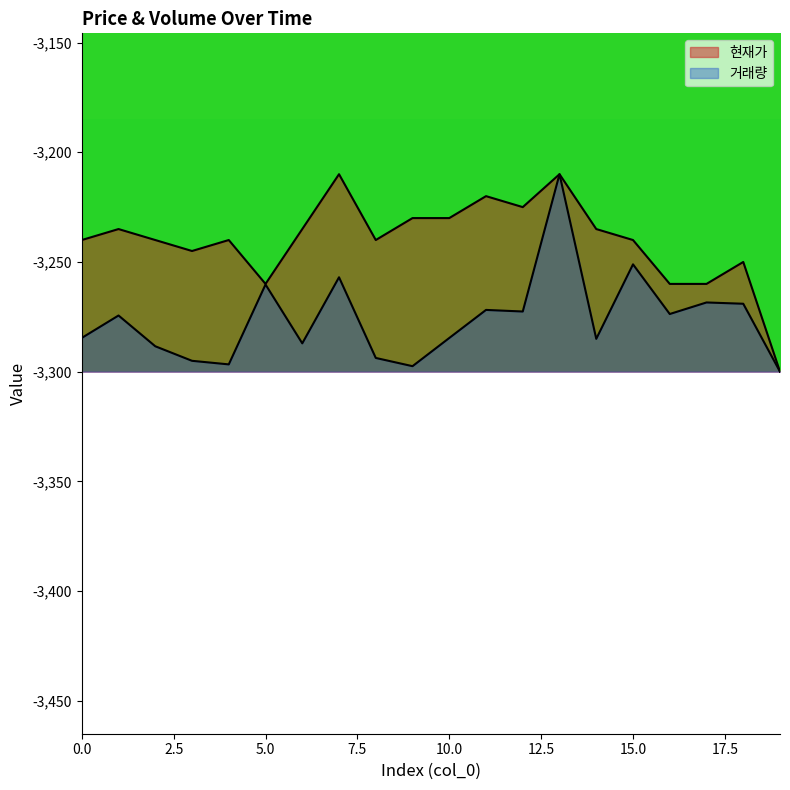

Reading left to right, extract all data points from this chart.

현재가: 0=-3240.0	1=-3235.0	2=-3240.0	3=-3245.0	4=-3240.0	5=-3260.0	6=-3235.0	7=-3210.0	8=-3240.0	9=-3230.0	10=-3230.0	11=-3220.0	12=-3225.0	13=-3210.0	14=-3235.0	15=-3240.0	16=-3260.0	17=-3260.0	18=-3250.0	19=-3300.0
거래량: 0=-3284.6	1=-3274.4	2=-3288.4	3=-3295.0	4=-3296.7	5=-3260.3	6=-3287.1	7=-3257.0	8=-3293.7	9=-3297.5	10=-3284.6	11=-3271.9	12=-3272.6	13=-3210.0	14=-3285.0	15=-3251.1	16=-3273.7	17=-3268.5	18=-3269.0	19=-3300.0